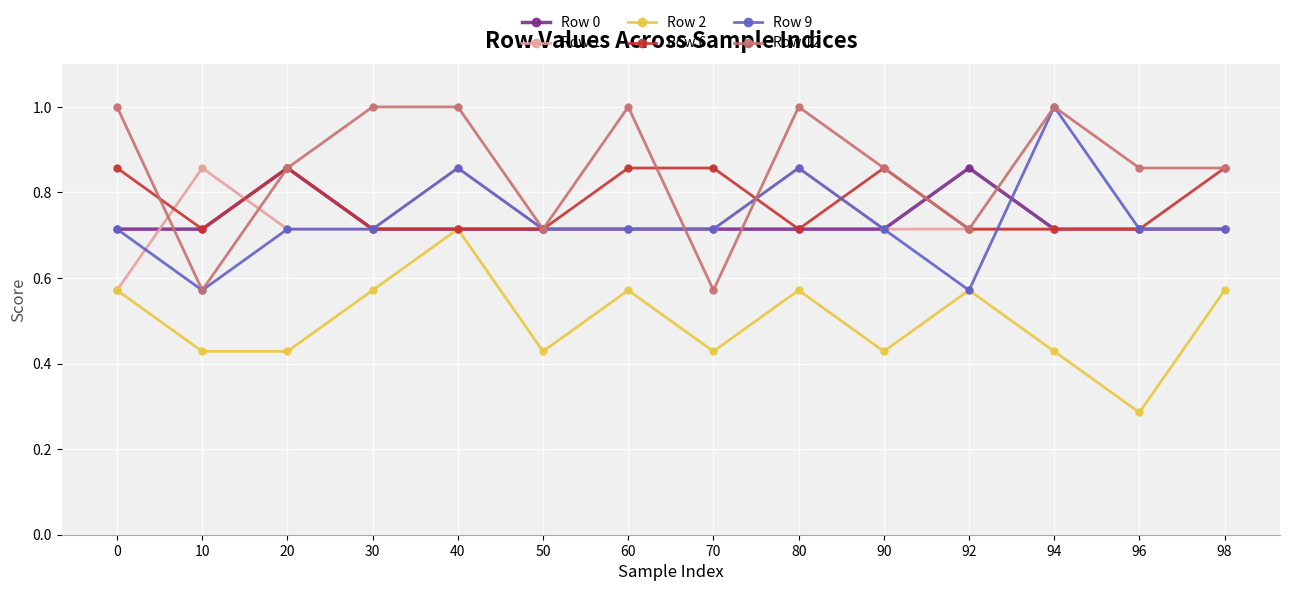

Which category has the lowest value across all series?

96